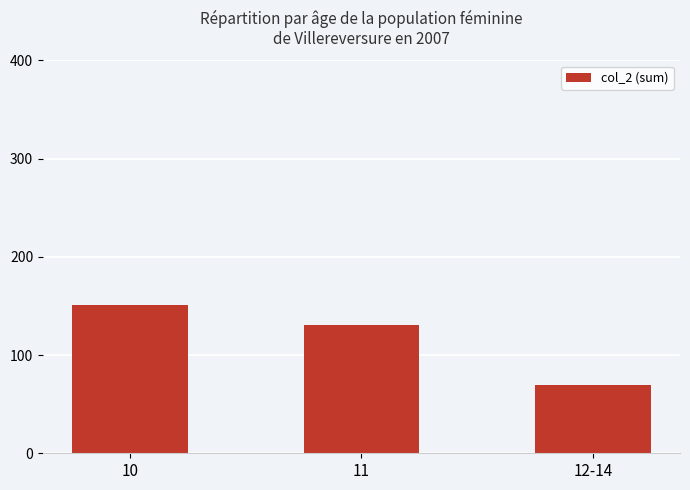

The chart shows a value of 69 at 12-14. True or false?

True